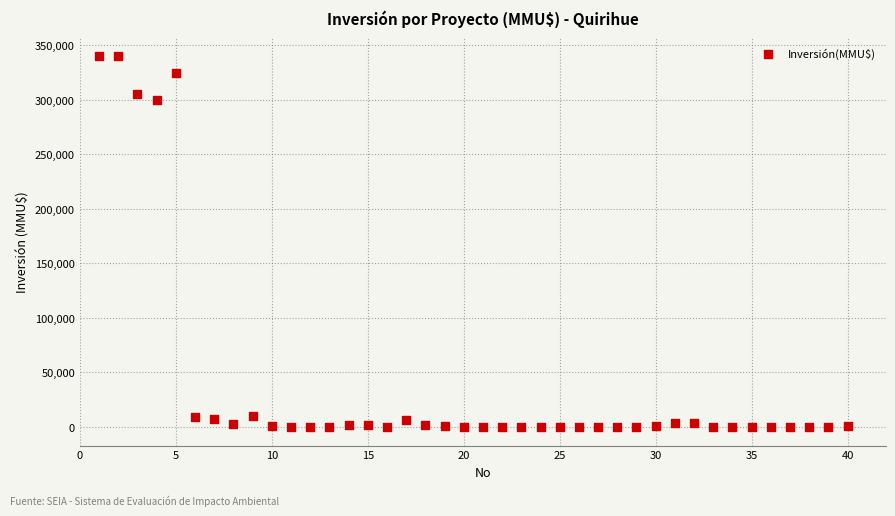

What Y value in the scatter plot is closest to 170000?

300000